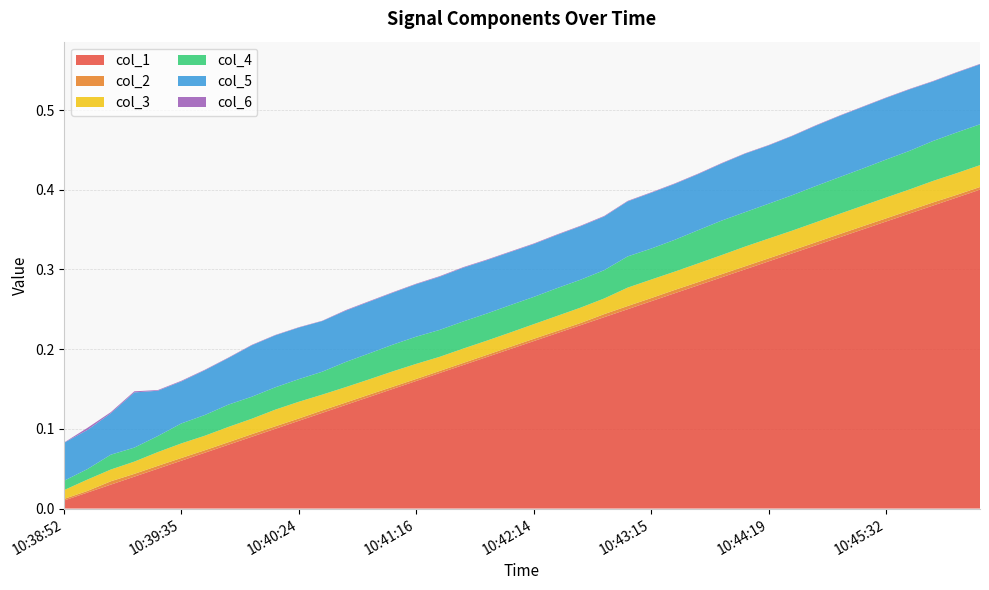

Reading right to left, list all the values displayed in this chart.

col_1: 10:46:32=0.4	10:46:16=0.4	10:46:01=0.4	10:45:46=0.4	10:45:32=0.4	10:45:16=0.4	10:45:01=0.3	10:44:47=0.3	10:44:33=0.3	10:44:19=0.3	10:44:06=0.3	10:43:53=0.3	10:43:41=0.3	10:43:28=0.3	10:43:15=0.3	10:43:02=0.3	10:42:49=0.2	10:42:37=0.2	10:42:25=0.2	10:42:14=0.2	10:42:02=0.2	10:41:51=0.2	10:41:39=0.2	10:41:28=0.2	10:41:16=0.2	10:41:05=0.2	10:40:54=0.1	10:40:44=0.1	10:40:34=0.1	10:40:24=0.1	10:40:15=0.1	10:40:05=0.1	10:39:55=0.1	10:39:45=0.1	10:39:35=0.1	10:39:26=0.1	10:39:18=0.0	10:39:09=0.0	10:39:00=0.0	2023-08-21 10:38:52=0.0
col_2: 10:46:32=0.0	10:46:16=0.0	10:46:01=0.0	10:45:46=0.0	10:45:32=0.0	10:45:16=0.0	10:45:01=0.0	10:44:47=0.0	10:44:33=0.0	10:44:19=0.0	10:44:06=0.0	10:43:53=0.0	10:43:41=0.0	10:43:28=0.0	10:43:15=0.0	10:43:02=0.0	10:42:49=0.0	10:42:37=0.0	10:42:25=0.0	10:42:14=0.0	10:42:02=0.0	10:41:51=0.0	10:41:39=0.0	10:41:28=0.0	10:41:16=0.0	10:41:05=0.0	10:40:54=0.0	10:40:44=0.0	10:40:34=0.0	10:40:24=0.0	10:40:15=0.0	10:40:05=0.0	10:39:55=0.0	10:39:45=0.0	10:39:35=0.0	10:39:26=0.0	10:39:18=0.0	10:39:09=0.0	10:39:00=0.0	2023-08-21 10:38:52=0.0
col_3: 10:46:32=0.0	10:46:16=0.0	10:46:01=0.0	10:45:46=0.0	10:45:32=0.0	10:45:16=0.0	10:45:01=0.0	10:44:47=0.0	10:44:33=0.0	10:44:19=0.0	10:44:06=0.0	10:43:53=0.0	10:43:41=0.0	10:43:28=0.0	10:43:15=0.0	10:43:02=0.0	10:42:49=0.0	10:42:37=0.0	10:42:25=0.0	10:42:14=0.0	10:42:02=0.0	10:41:51=0.0	10:41:39=0.0	10:41:28=0.0	10:41:16=0.0	10:41:05=0.0	10:40:54=0.0	10:40:44=0.0	10:40:34=0.0	10:40:24=0.0	10:40:15=0.0	10:40:05=0.0	10:39:55=0.0	10:39:45=0.0	10:39:35=0.0	10:39:26=0.0	10:39:18=0.0	10:39:09=0.0	10:39:00=0.0	2023-08-21 10:38:52=0.0
col_4: 10:46:32=0.1	10:46:16=0.1	10:46:01=0.1	10:45:46=0.0	10:45:32=0.0	10:45:16=0.0	10:45:01=0.0	10:44:47=0.0	10:44:33=0.0	10:44:19=0.0	10:44:06=0.0	10:43:53=0.0	10:43:41=0.0	10:43:28=0.0	10:43:15=0.0	10:43:02=0.0	10:42:49=0.0	10:42:37=0.0	10:42:25=0.0	10:42:14=0.0	10:42:02=0.0	10:41:51=0.0	10:41:39=0.0	10:41:28=0.0	10:41:16=0.0	10:41:05=0.0	10:40:54=0.0	10:40:44=0.0	10:40:34=0.0	10:40:24=0.0	10:40:15=0.0	10:40:05=0.0	10:39:55=0.0	10:39:45=0.0	10:39:35=0.0	10:39:26=0.0	10:39:18=0.0	10:39:09=0.0	10:39:00=0.0	2023-08-21 10:38:52=0.0
col_5: 10:46:32=0.1	10:46:16=0.1	10:46:01=0.1	10:45:46=0.1	10:45:32=0.1	10:45:16=0.1	10:45:01=0.1	10:44:47=0.1	10:44:33=0.1	10:44:19=0.1	10:44:06=0.1	10:43:53=0.1	10:43:41=0.1	10:43:28=0.1	10:43:15=0.1	10:43:02=0.1	10:42:49=0.1	10:42:37=0.1	10:42:25=0.1	10:42:14=0.1	10:42:02=0.1	10:41:51=0.1	10:41:39=0.1	10:41:28=0.1	10:41:16=0.1	10:41:05=0.1	10:40:54=0.1	10:40:44=0.1	10:40:34=0.1	10:40:24=0.1	10:40:15=0.1	10:40:05=0.1	10:39:55=0.1	10:39:45=0.1	10:39:35=0.1	10:39:26=0.1	10:39:18=0.1	10:39:09=0.1	10:39:00=0.0	2023-08-21 10:38:52=0.0
col_6: 10:46:32=0.0	10:46:16=0.0	10:46:01=0.0	10:45:46=0.0	10:45:32=0.0	10:45:16=0.0	10:45:01=0.0	10:44:47=0.0	10:44:33=0.0	10:44:19=0.0	10:44:06=0.0	10:43:53=0.0	10:43:41=0.0	10:43:28=0.0	10:43:15=0.0	10:43:02=0.0	10:42:49=0.0	10:42:37=0.0	10:42:25=0.0	10:42:14=0.0	10:42:02=0.0	10:41:51=0.0	10:41:39=0.0	10:41:28=0.0	10:41:16=0.0	10:41:05=0.0	10:40:54=0.0	10:40:44=0.0	10:40:34=0.0	10:40:24=0.0	10:40:15=0.0	10:40:05=0.0	10:39:55=0.0	10:39:45=0.0	10:39:35=0.0	10:39:26=0.0	10:39:18=0.0	10:39:09=0.0	10:39:00=0.0	2023-08-21 10:38:52=0.0